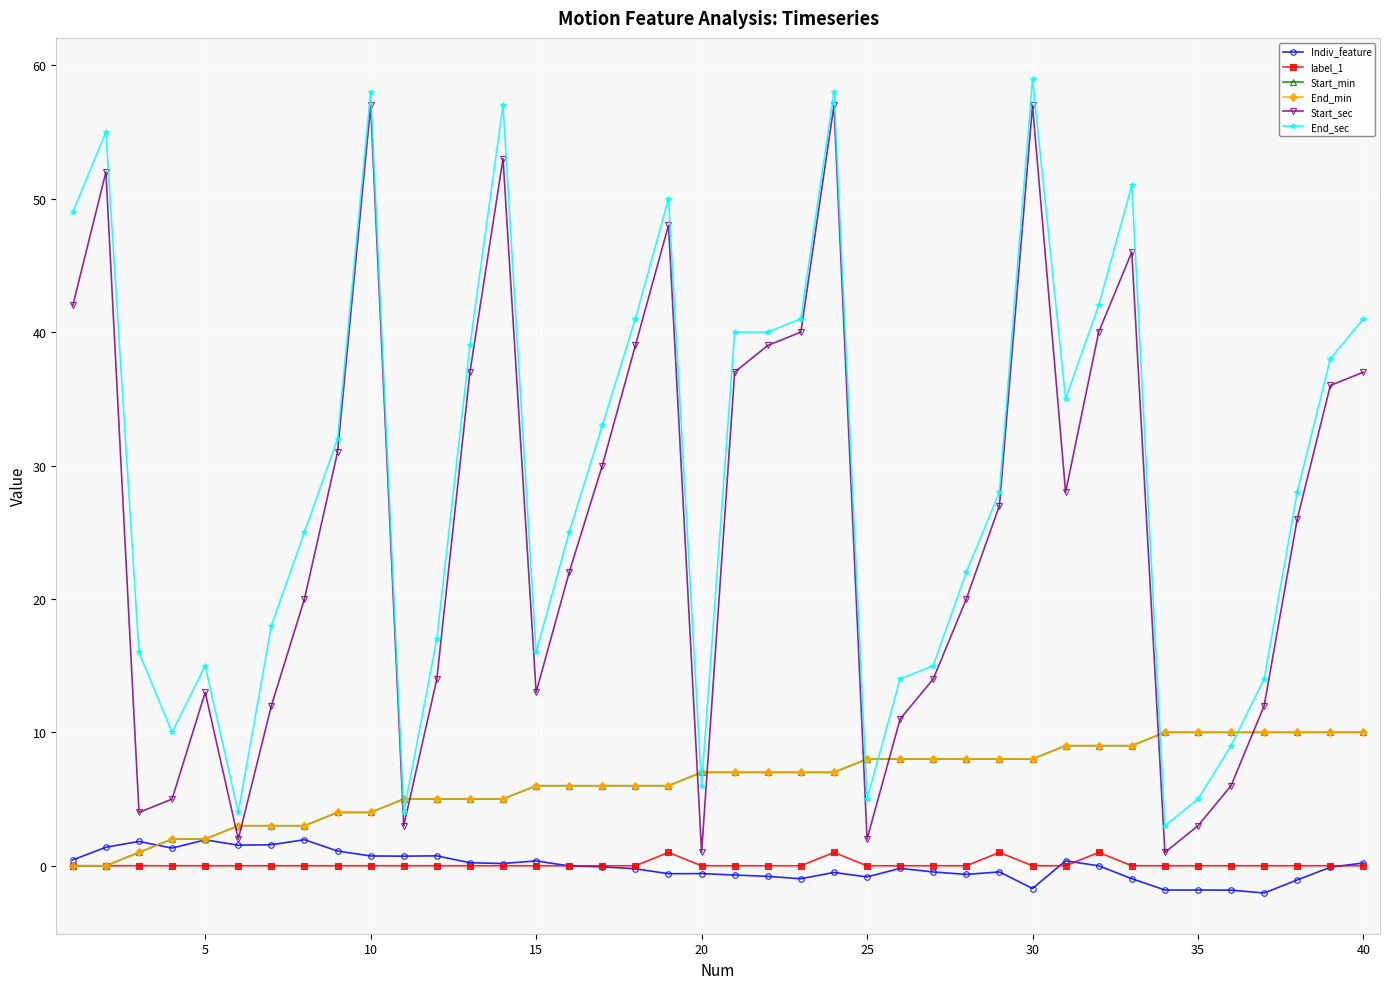

Is this an area chart (filled region under the line)?

No